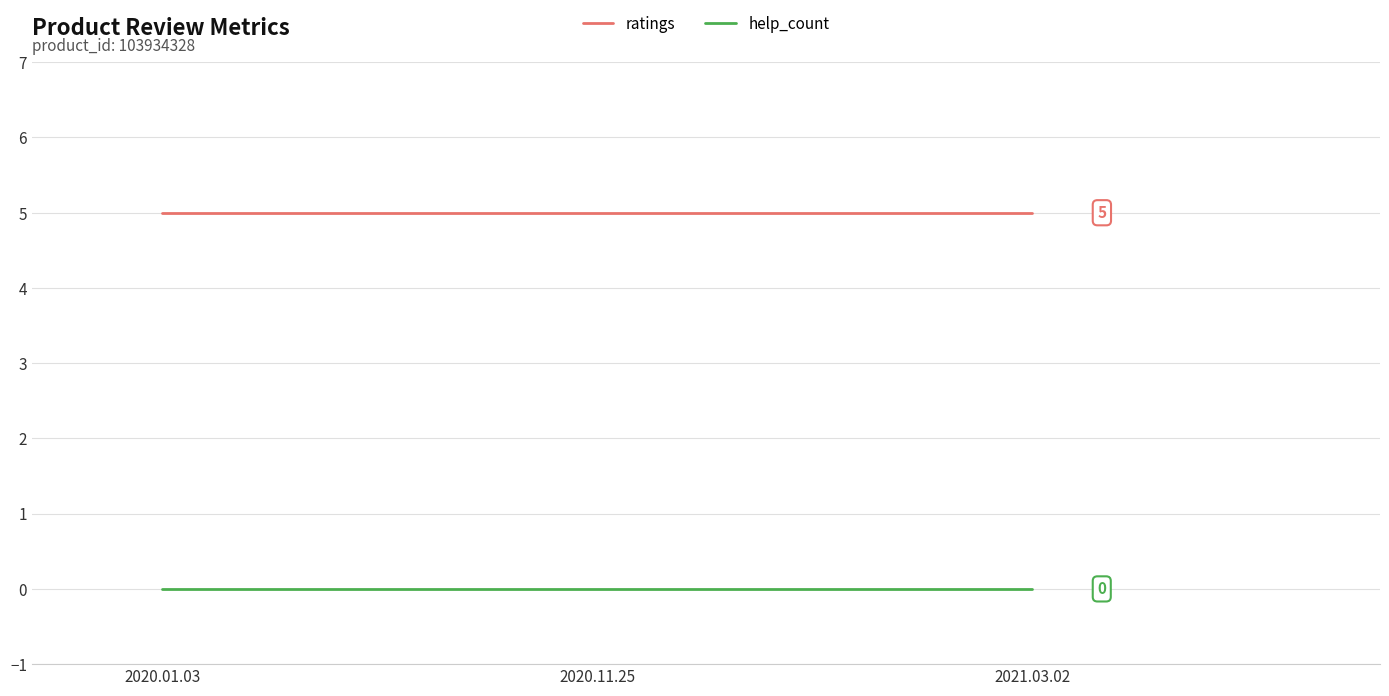

What value does the ratings series have at 2021.03.02?

5